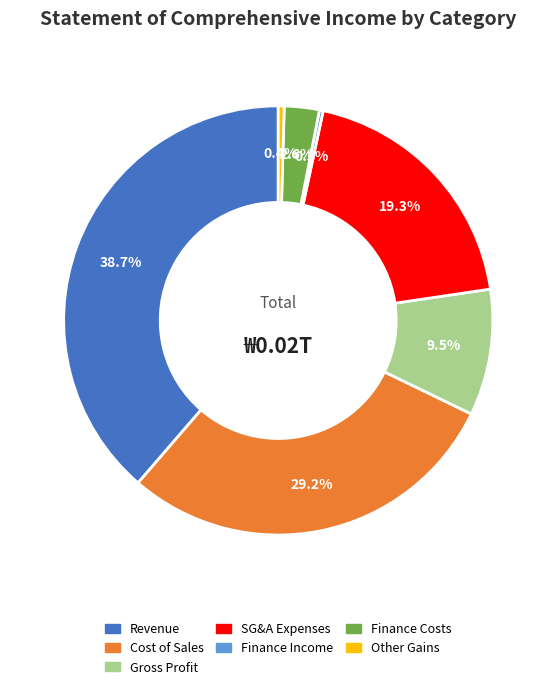

Is the sum of Gross Profit and Finance Income greater than half?

No